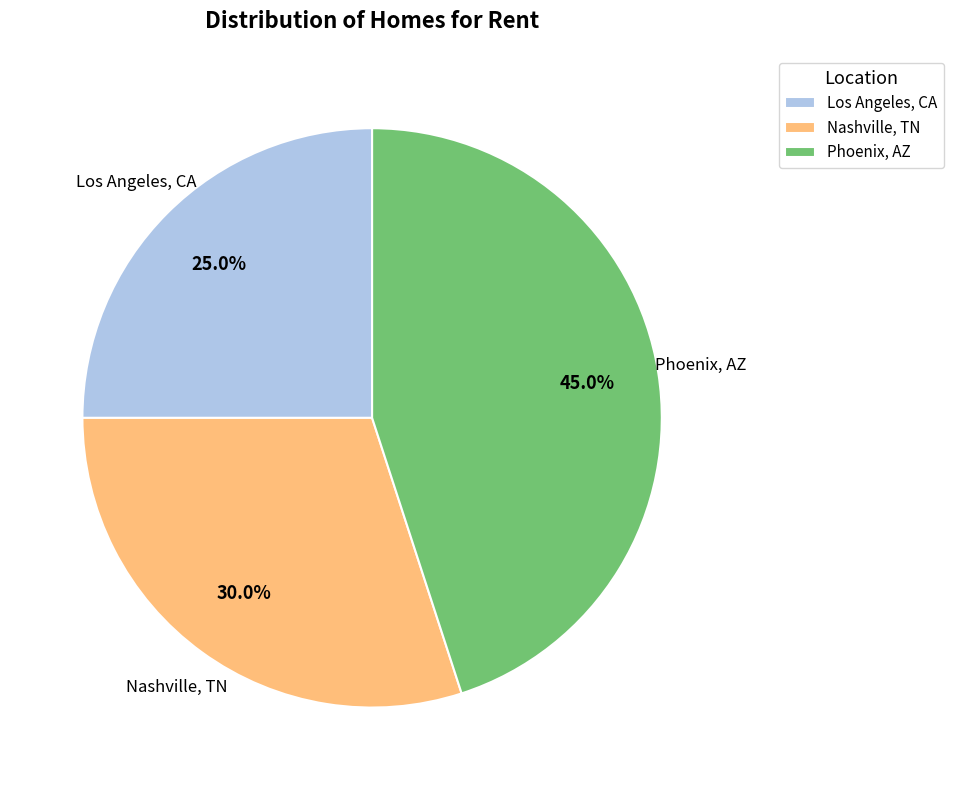

What percentage do Phoenix, AZ and Nashville, TN together represent?

75.0%